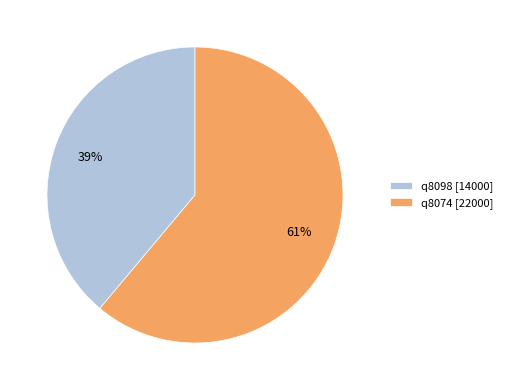

Rank the categories by value from lowest to highest.

q8098, q8074